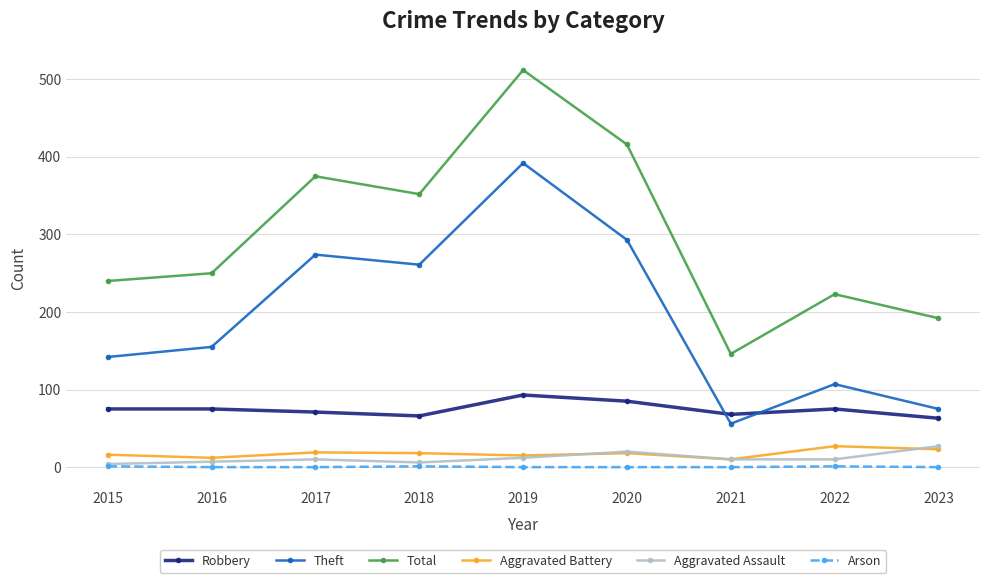

What is the spread (max minus min) of values at 2017?

375